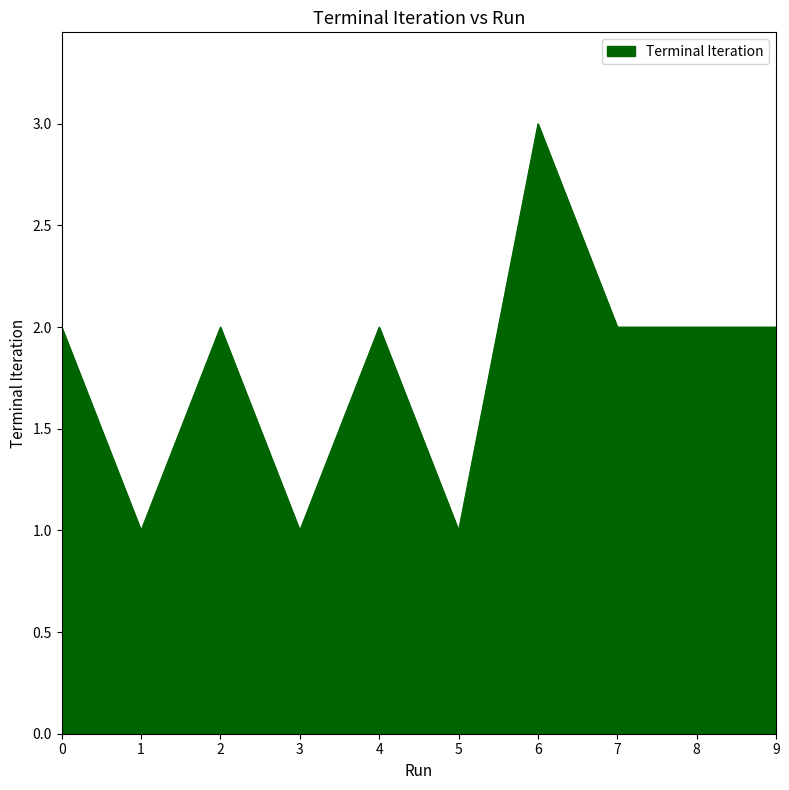

Reading left to right, transcribe all the data shown in this chart.

0=2	1=1	2=2	3=1	4=2	5=1	6=3	7=2	8=2	9=2